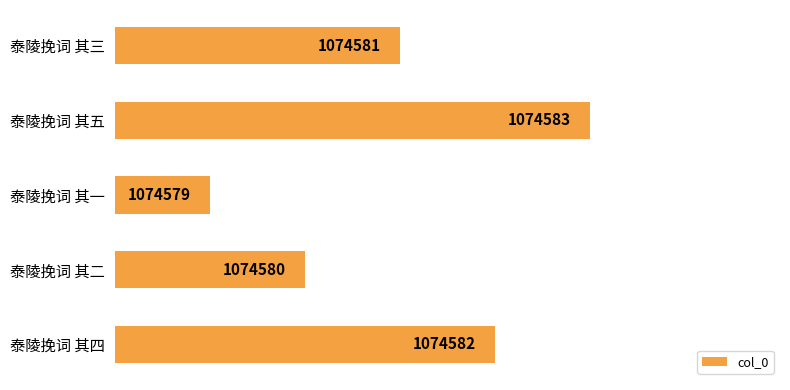

List the labels in order of value, largest first.

泰陵挽词 其五, 泰陵挽词 其四, 泰陵挽词 其三, 泰陵挽词 其二, 泰陵挽词 其一